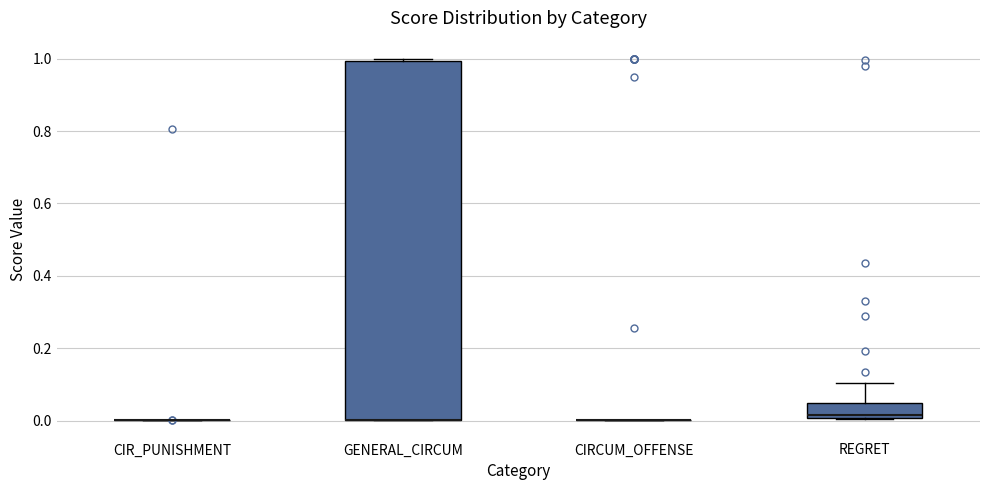

Reading left to right, read every box against the y-axis: the position of its median line, the range the box covers, and the ends of its whiskers. The values are not printed on the chart, so give them approximately, as read against the axis.

CIR_PUNISHMENT: box collapsed to a line at 0.00, whiskers 0.00 to 0.00
GENERAL_CIRCUM: median 0.00 (drawn on the box's lower edge), box 0.00 to 1.00, whiskers 0.00 to 1.00
CIRCUM_OFFENSE: box collapsed to a line at 0.00, whiskers 0.00 to 0.00
REGRET: median 0.02, box 0.00 to 0.04, whiskers 0.00 to 0.10